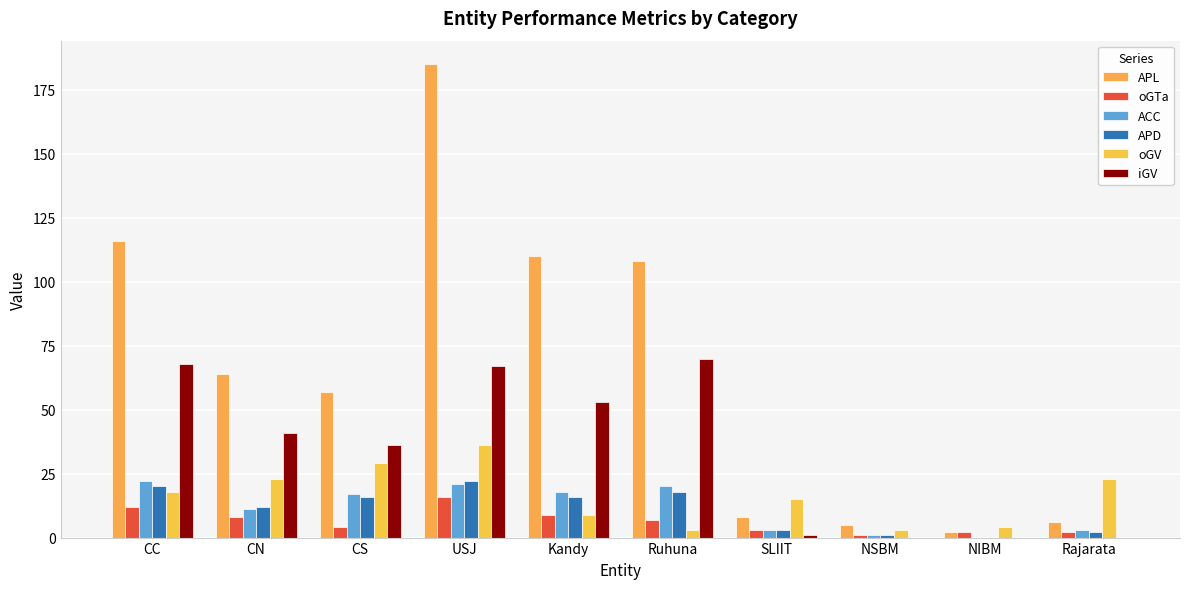

Which series changed the most between CS and NIBM?

APL